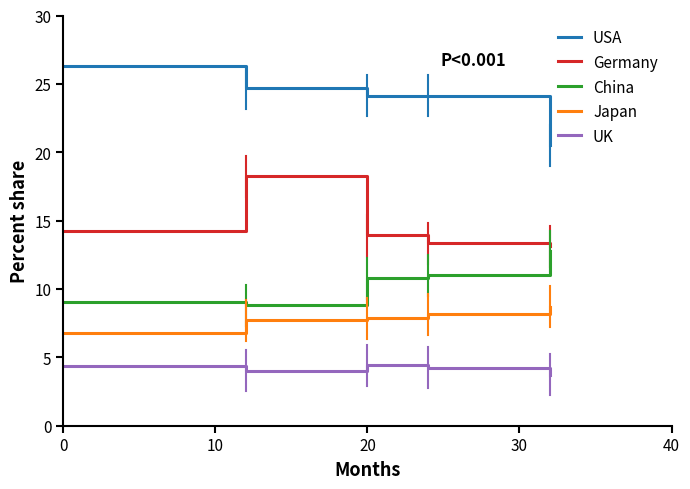

What is the average value of the Germany series?

14.6